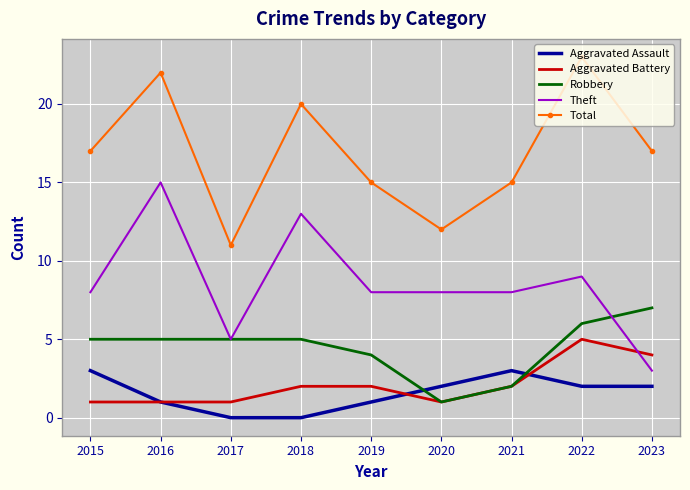

How many series are shown in this chart?

5